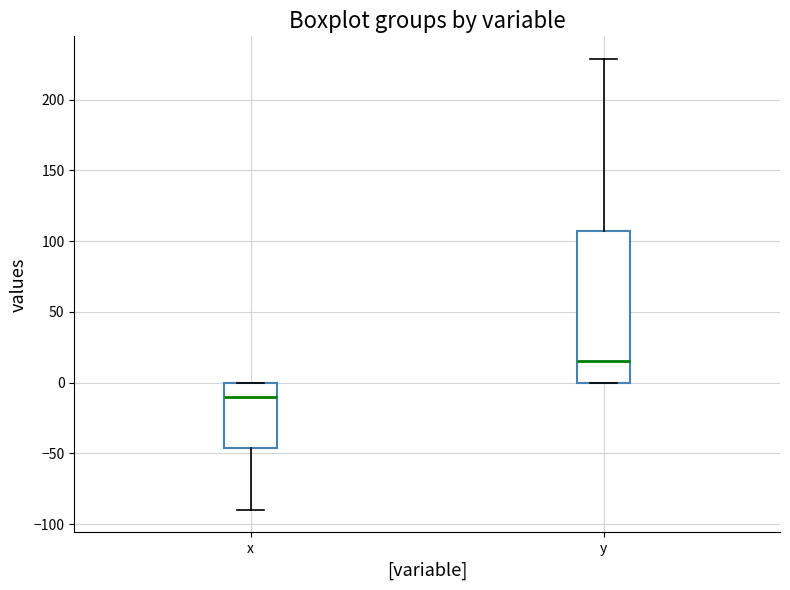

Which box has the lowest median line?

x